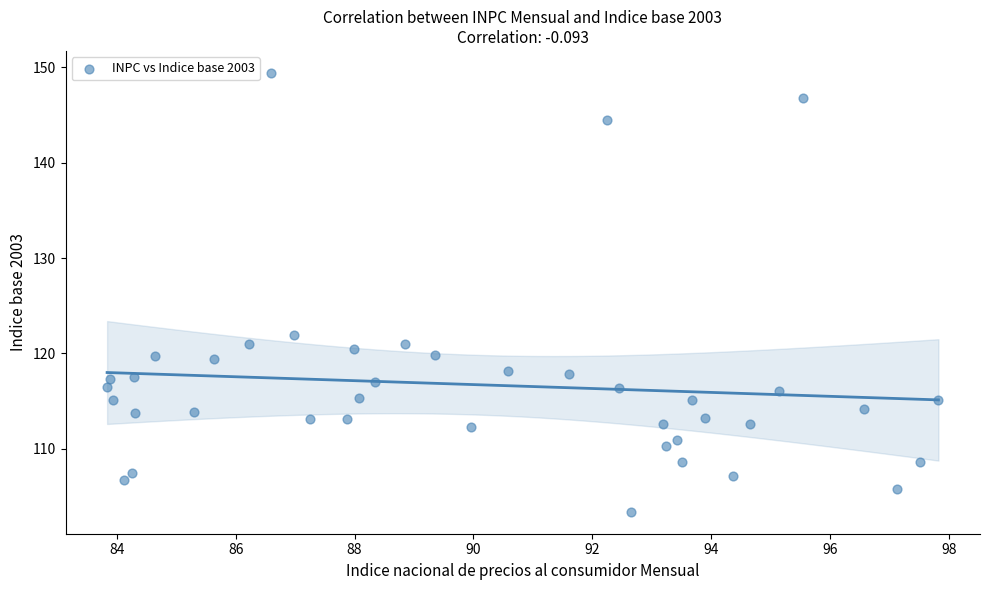

What is the range of Y values (max minus min)?

46.0